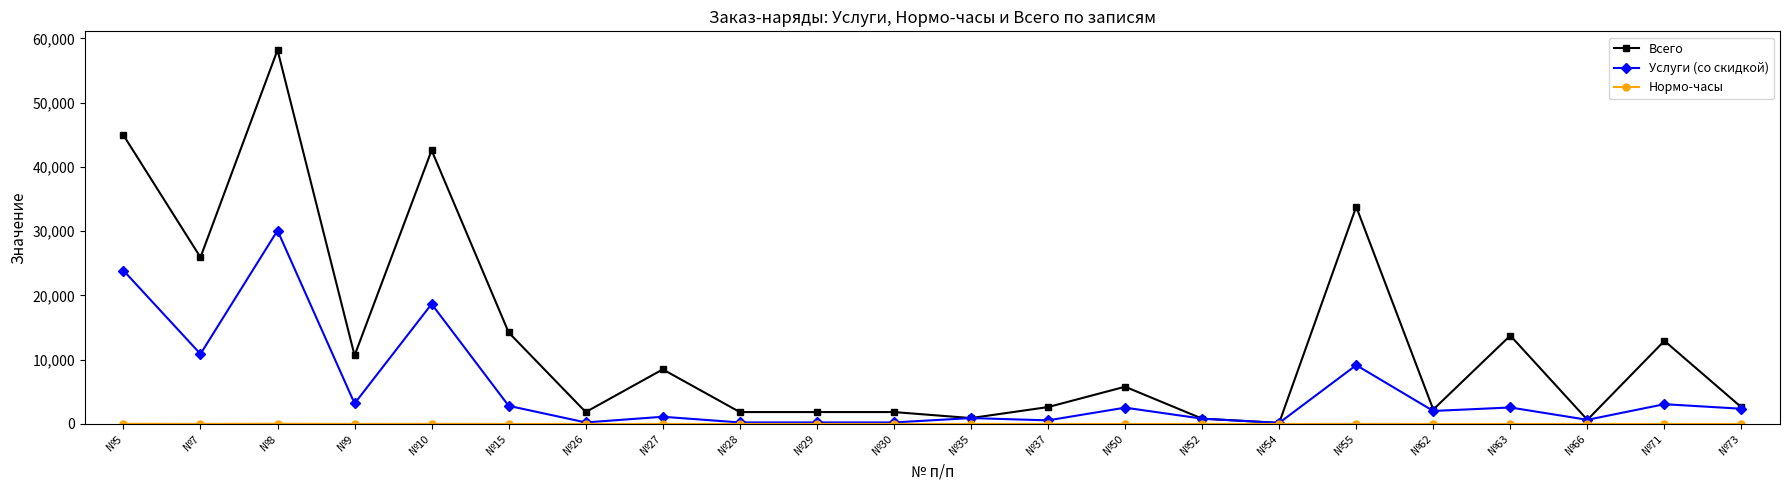

Which series changed the most between №9 and №62?

Всего